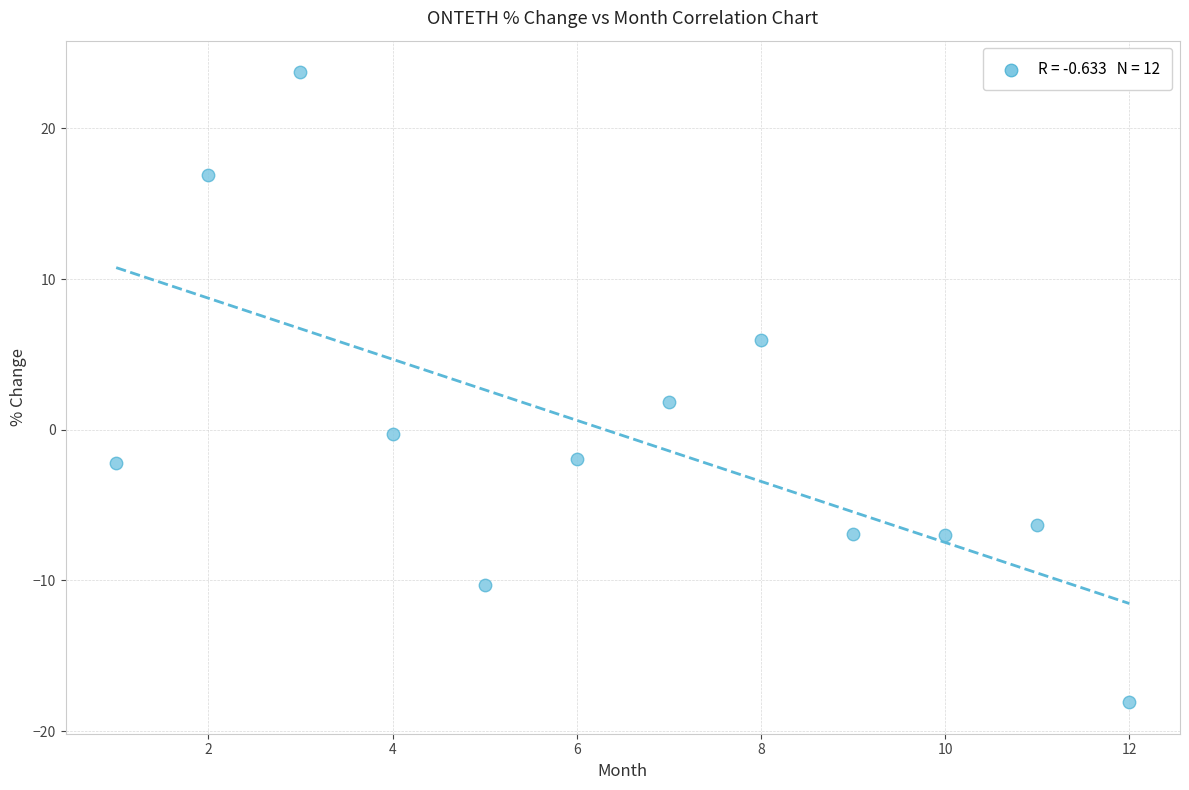

What is the range of X values (max minus min)?

11.0